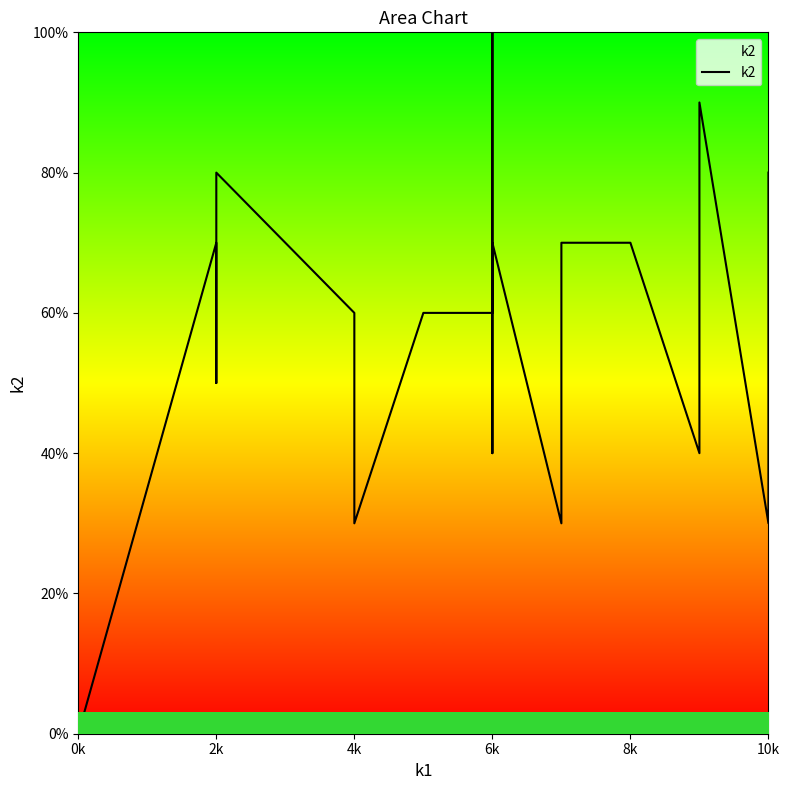

Count the number of values greater than 6.

12